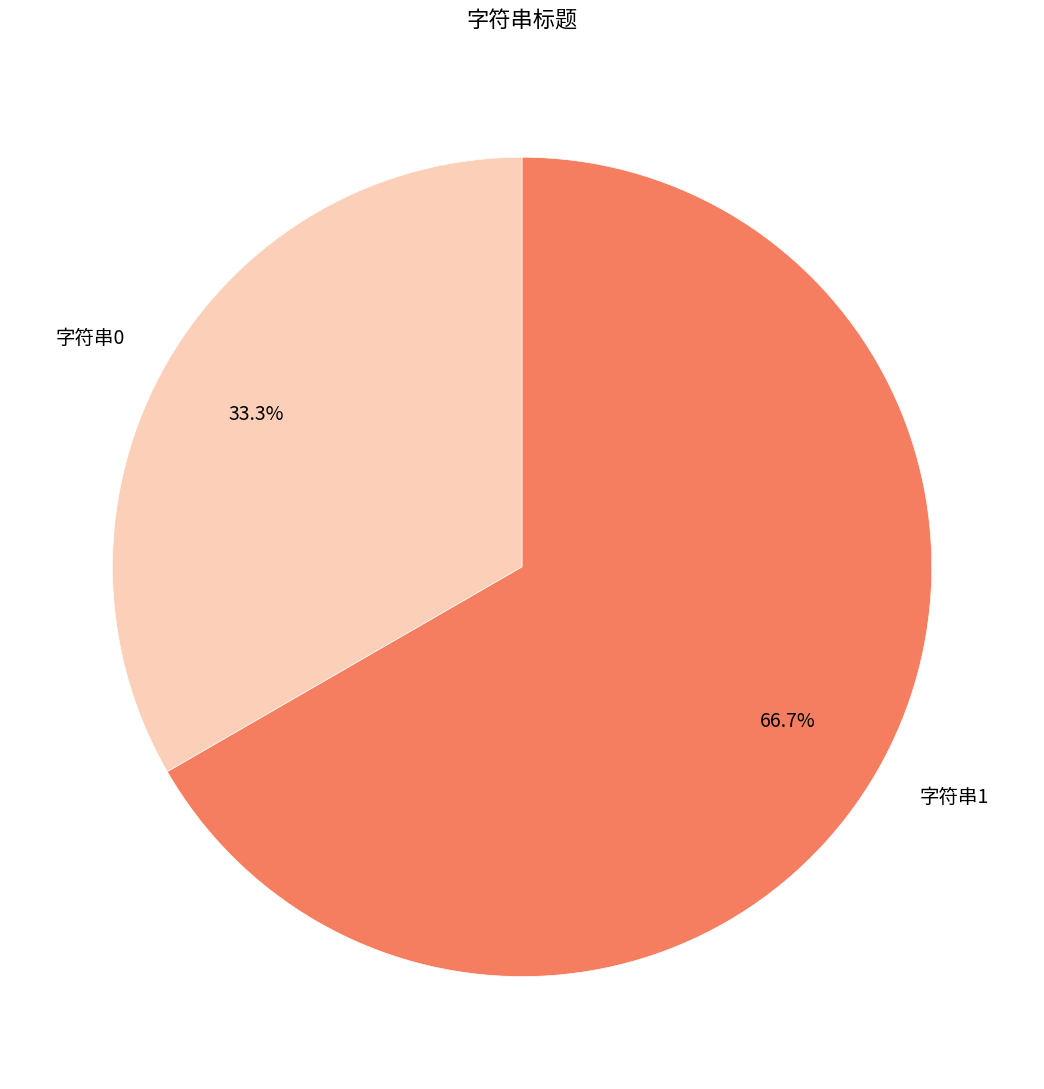

What percentage do 字符串0 and 字符串1 together represent?

100.0%